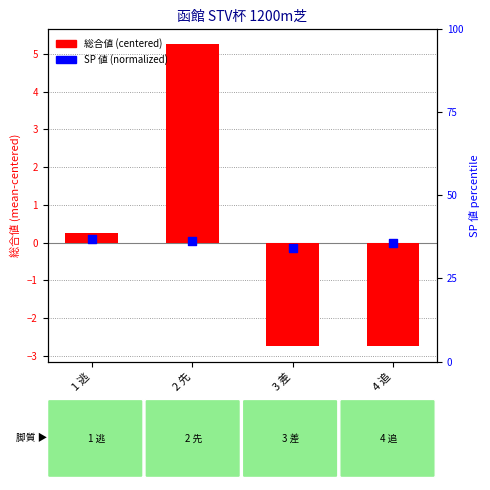

Is the value of 総合値 (centered) at 3 差 greater than the value of SP 値 (normalized) at 2 先?

No